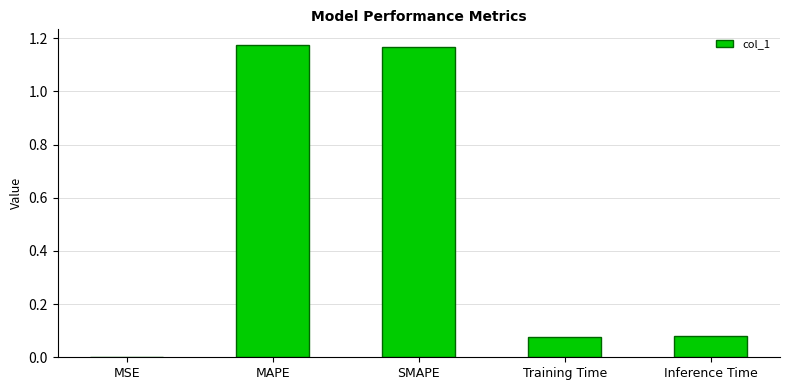

What is the sum of all values?

2.5